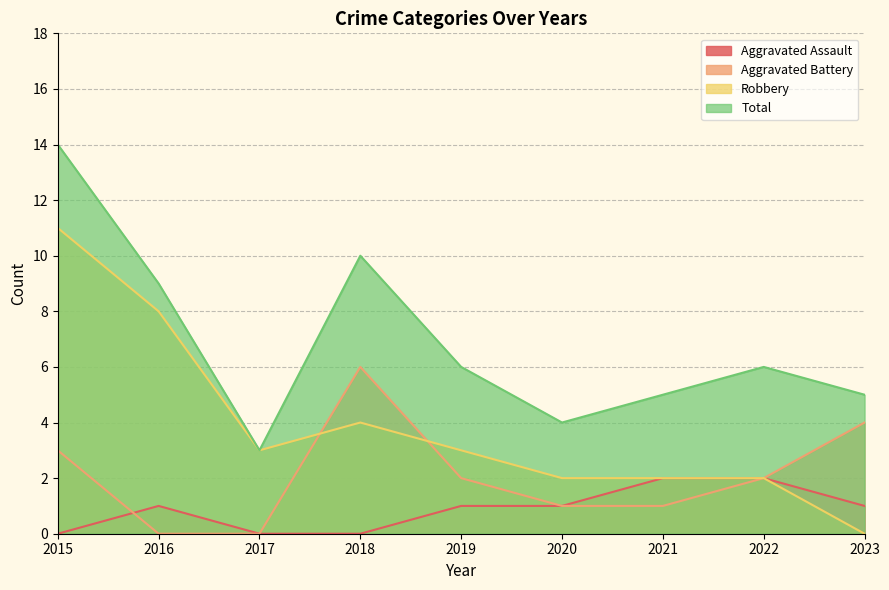

Between 2015 and 2018, which is larger?

2015